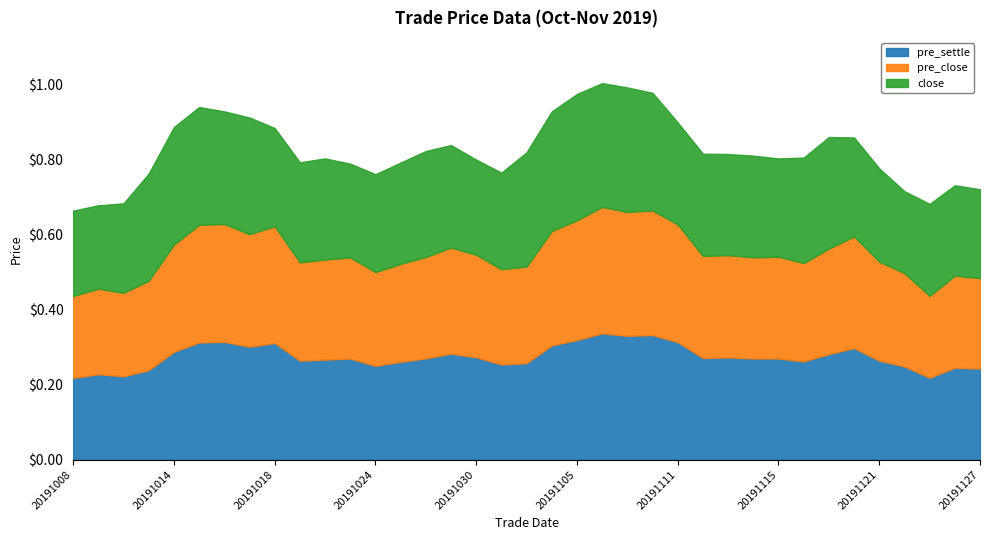

Is the value of pre_settle at 20191021 greater than the value of pre_close at 20191017?

No